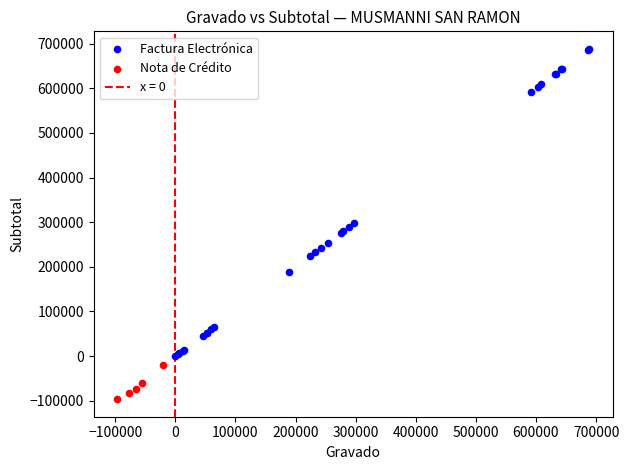

Which series contains the highest Y value?

Factura Electrónica